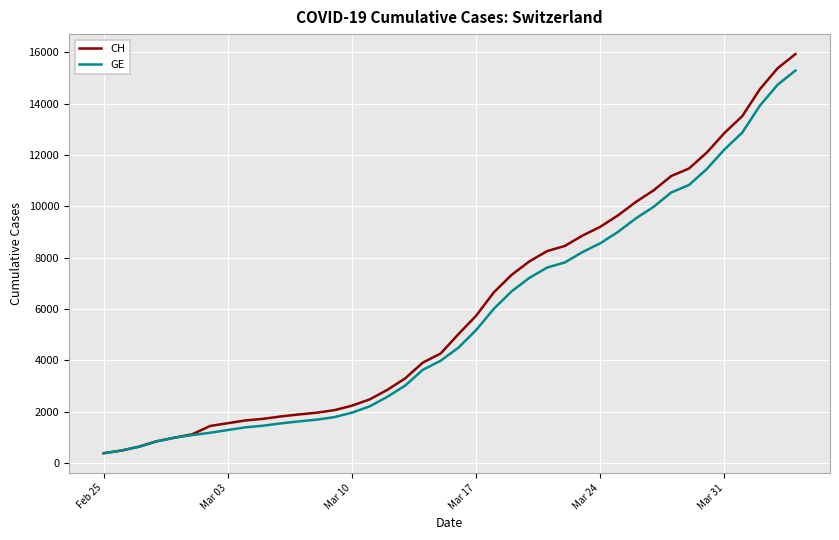

Which series has the widest spread of values?

CH